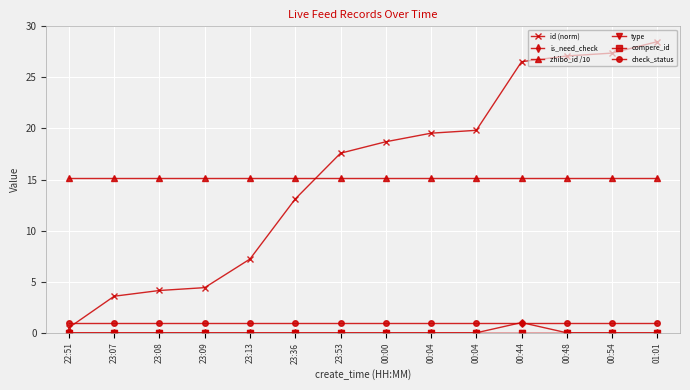

True or false: check_status and id (norm) cross at least once.

True